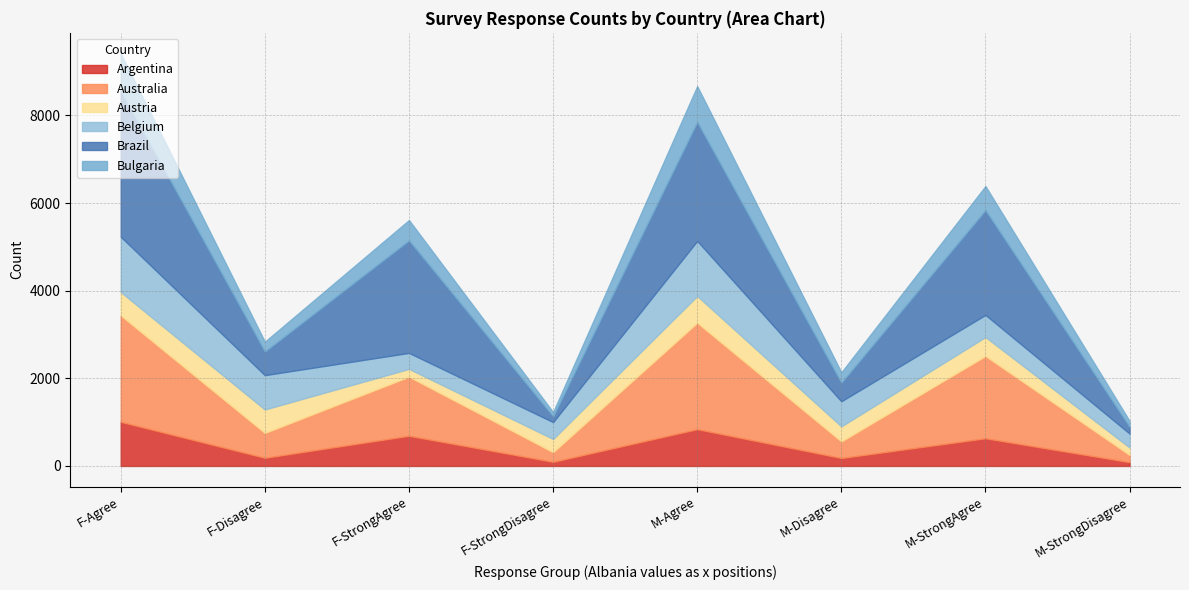

What is the difference between the maximum and second lowest values in the Brazil series?

3175